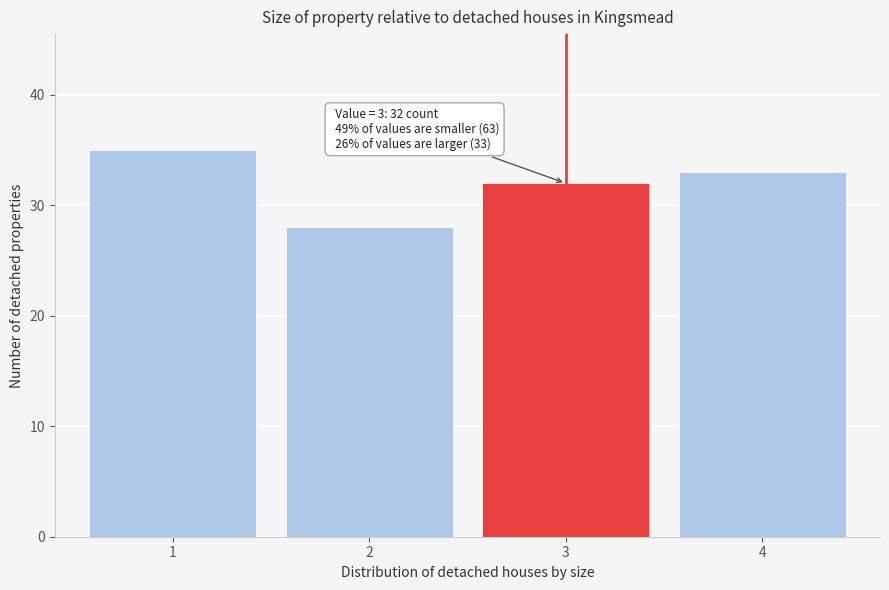

Reading left to right, list all the values displayed in this chart.

35	28	32	33